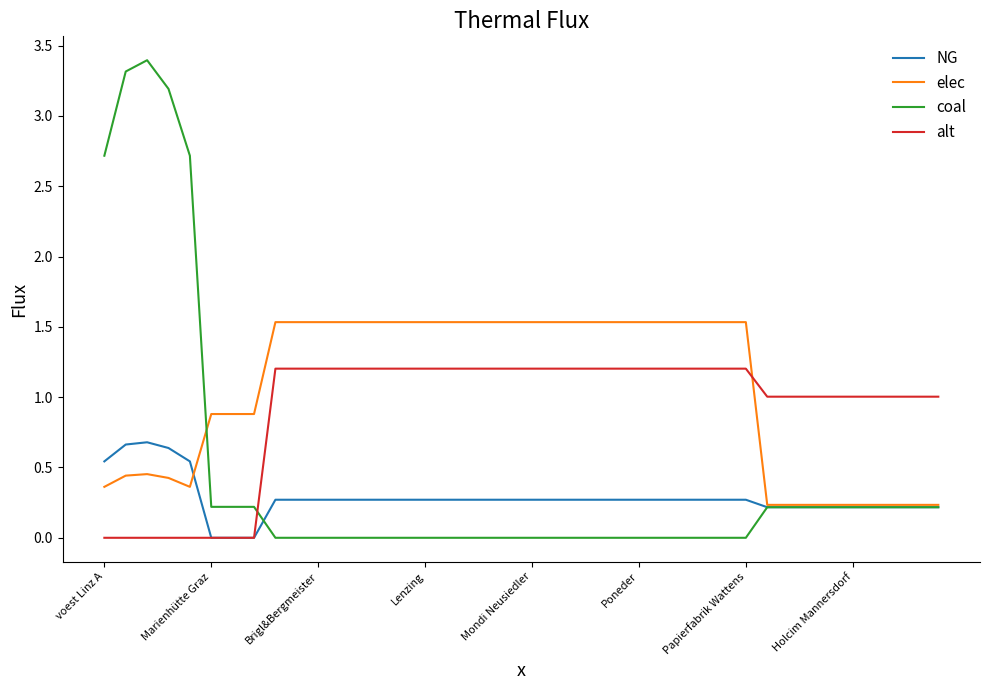

Which series has the widest spread of values?

coal